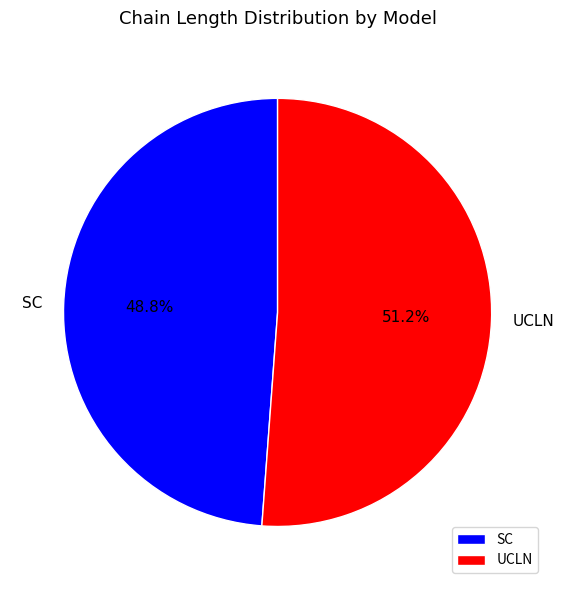

Which category has the biggest portion of the pie?

UCLN